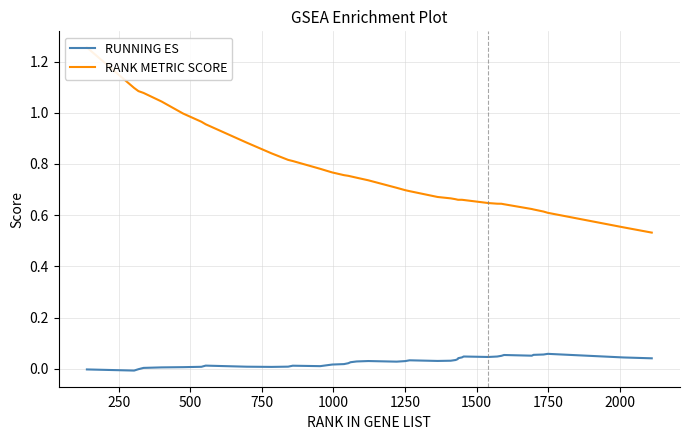

True or false: RUNNING ES and RANK METRIC SCORE cross at least once.

False